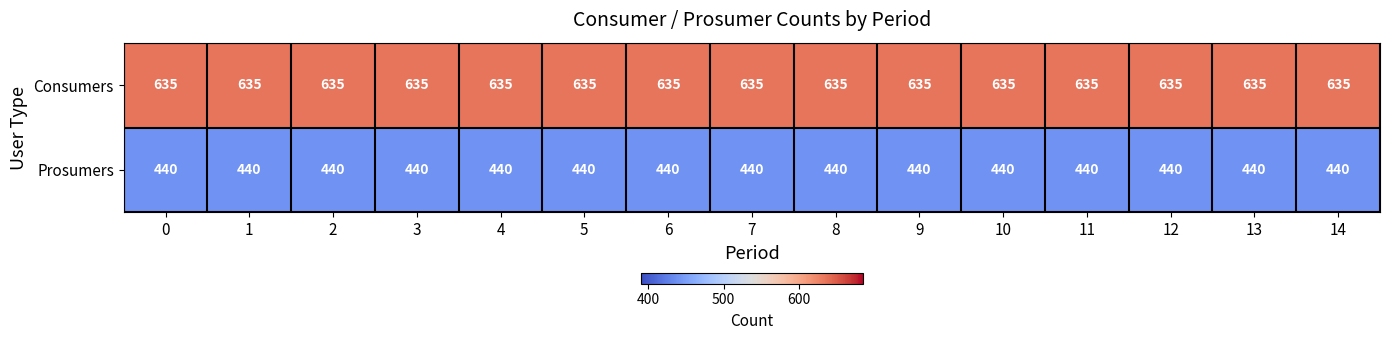

What is the sum of the Prosumers values at 9 and 0?

880